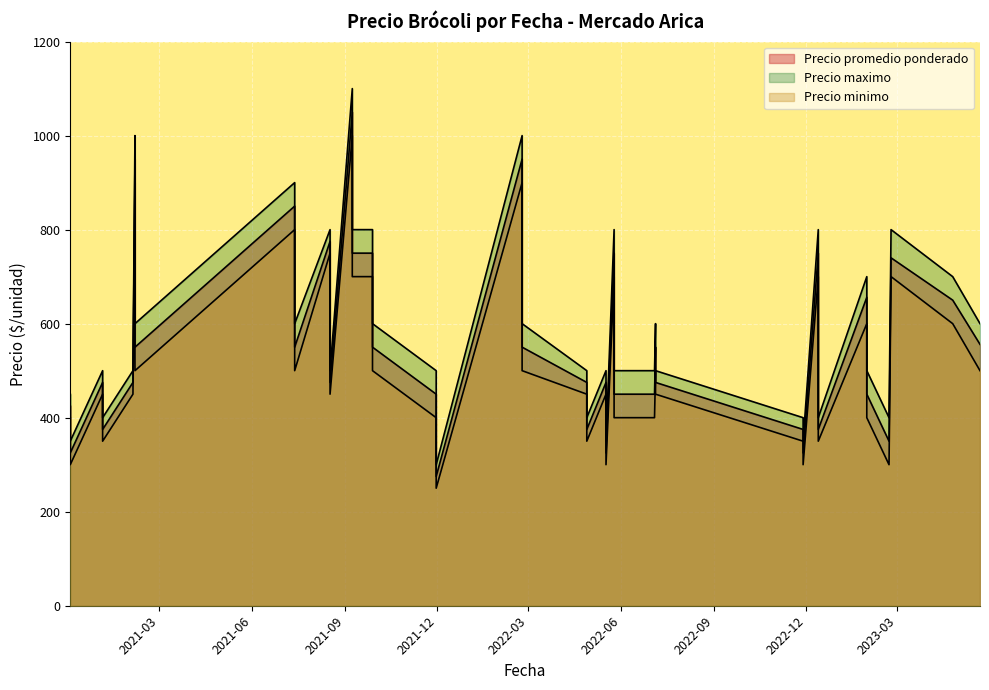

What are all the series names shown in the legend?

Precio promedio ponderado, Precio maximo, Precio minimo